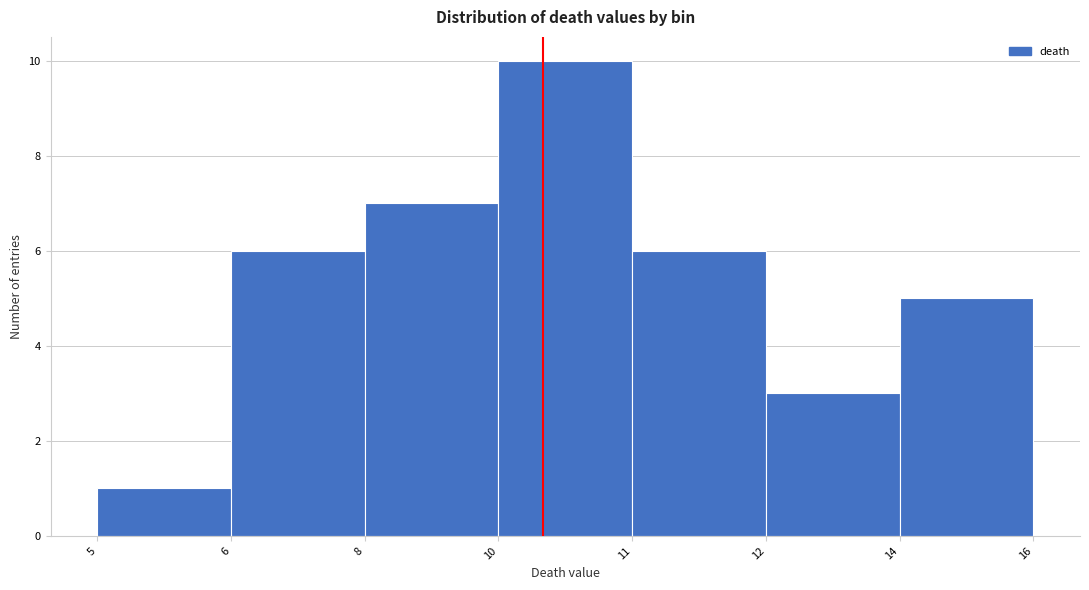

Reading left to right, transcribe all the data shown in this chart.

5=1	6=6	8=7	10=10	11=6	12=3	14=5